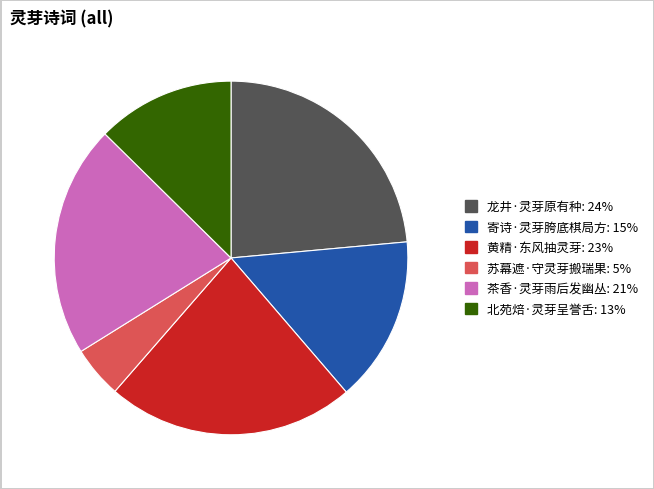

Rank the categories by value from lowest to highest.

苏幕遮·守灵芽搬瑞果, 北苑焙·灵芽呈誉舌, 寄诗·灵芽胯底棋局方, 茶香·灵芽雨后发幽丛, 黄精·东风抽灵芽, 龙井·灵芽原有种